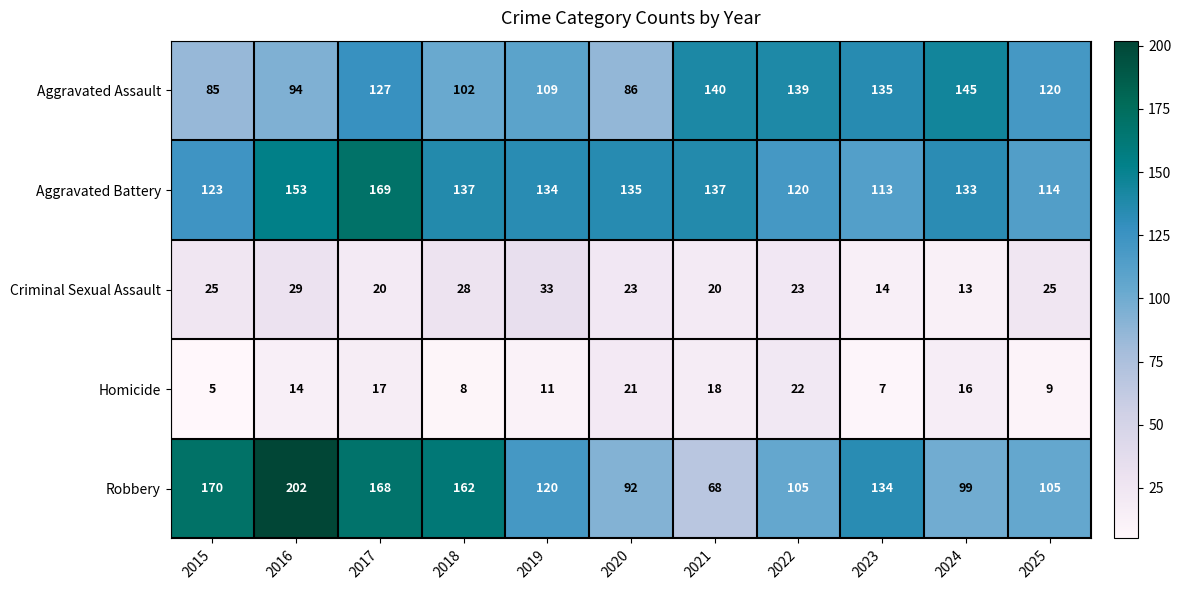

What is the sum of the Robbery values at 2025 and 2017?

273